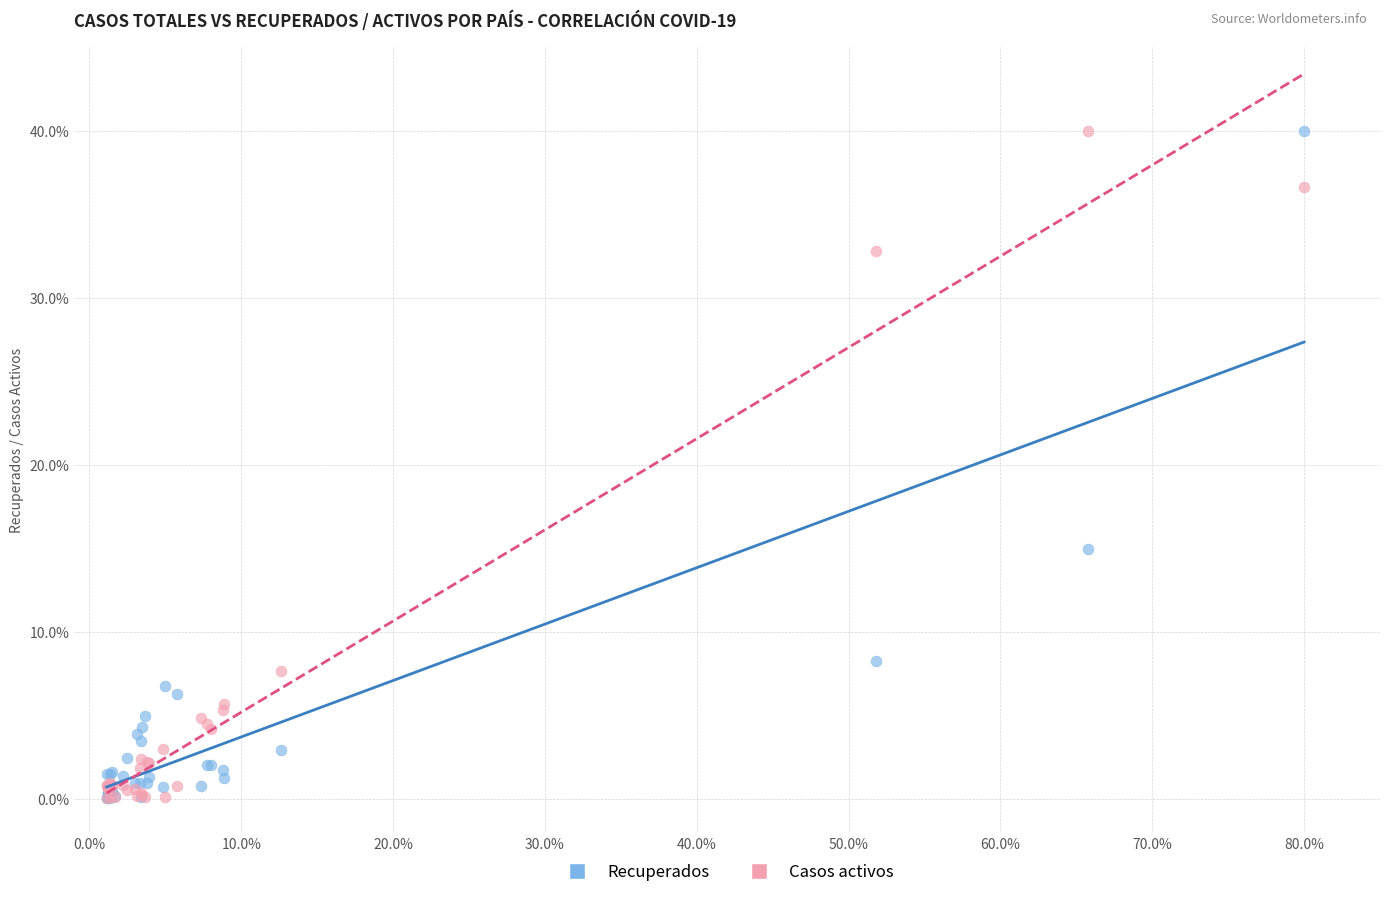

In the Recuperados series, what Y value is closest to 20?

15.0